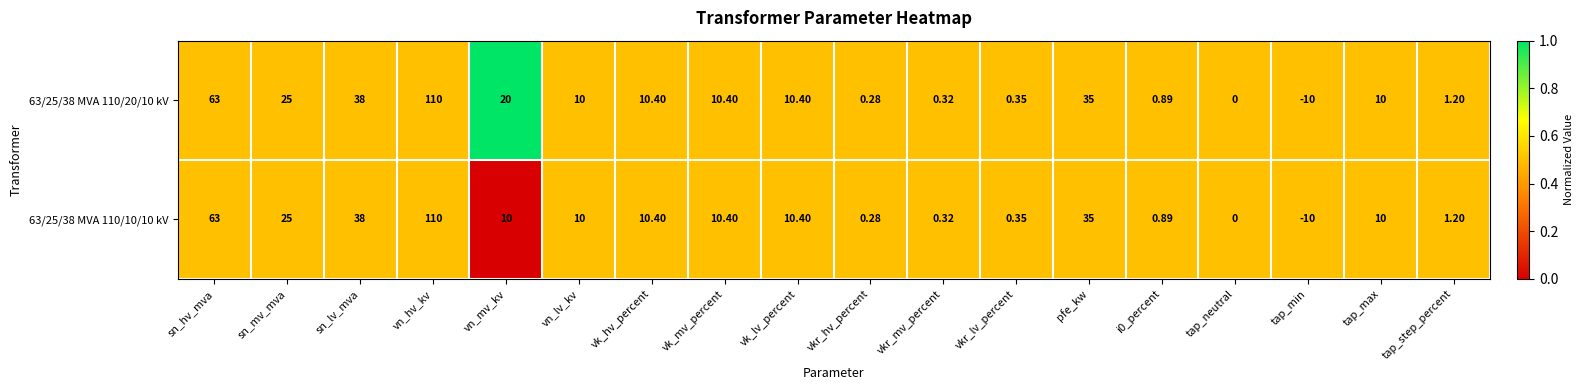

At which label is 63/25/38 MVA 110/20/10 kV closest to 50?

sn_lv_mva